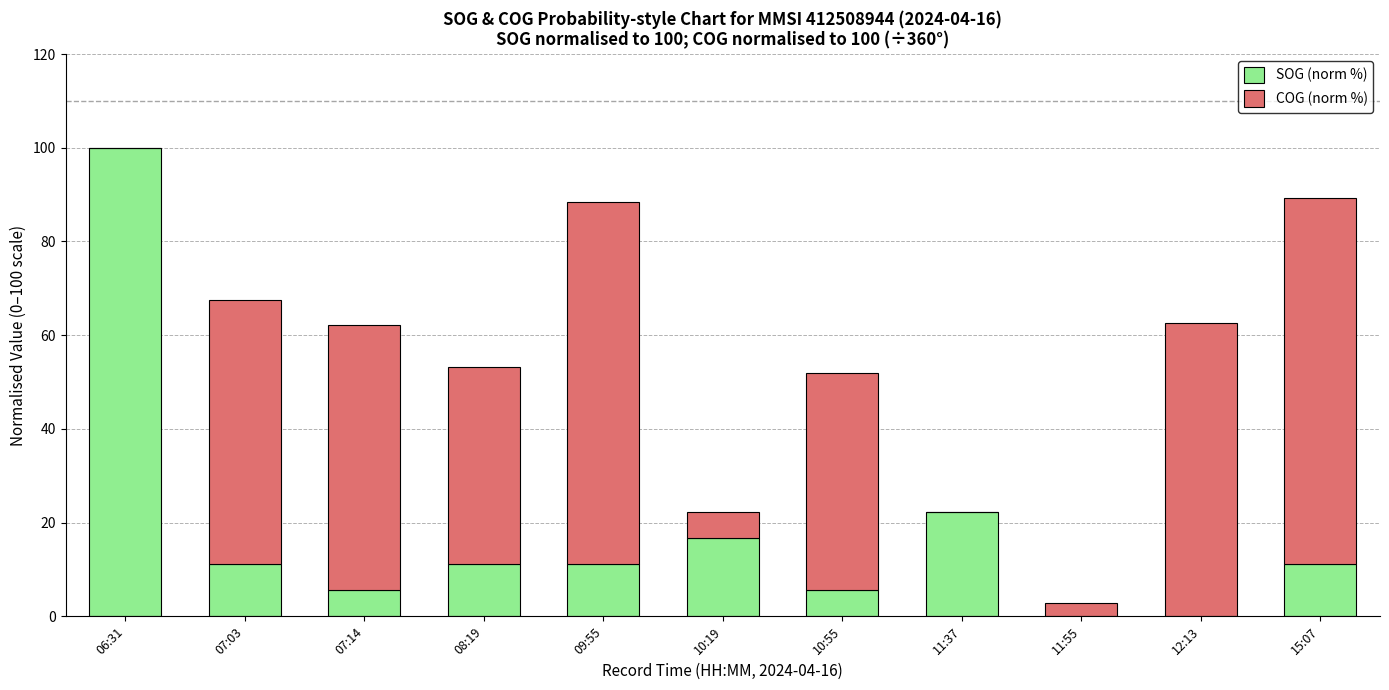

Reading right to left, transcribe the values for SOG (norm %).

15:07=11.1	12:13=0.0	11:55=0.0	11:37=22.2	10:55=5.6	10:19=16.7	09:55=11.1	08:19=11.1	07:14=5.6	07:03=11.1	06:31=100.0